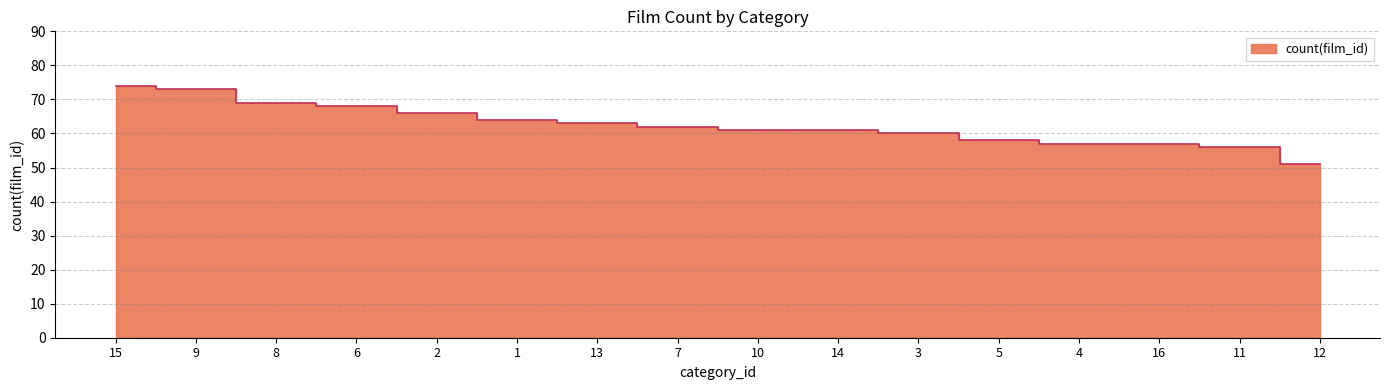

How many lines are shown in the chart?

1